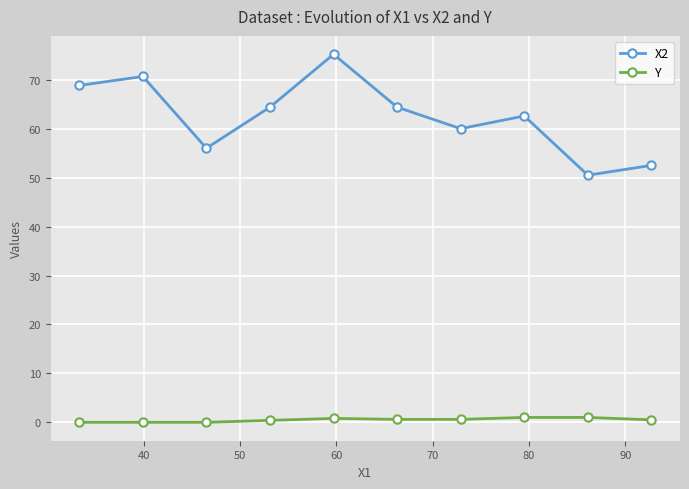

True or false: X2 and Y intersect in this chart.

False